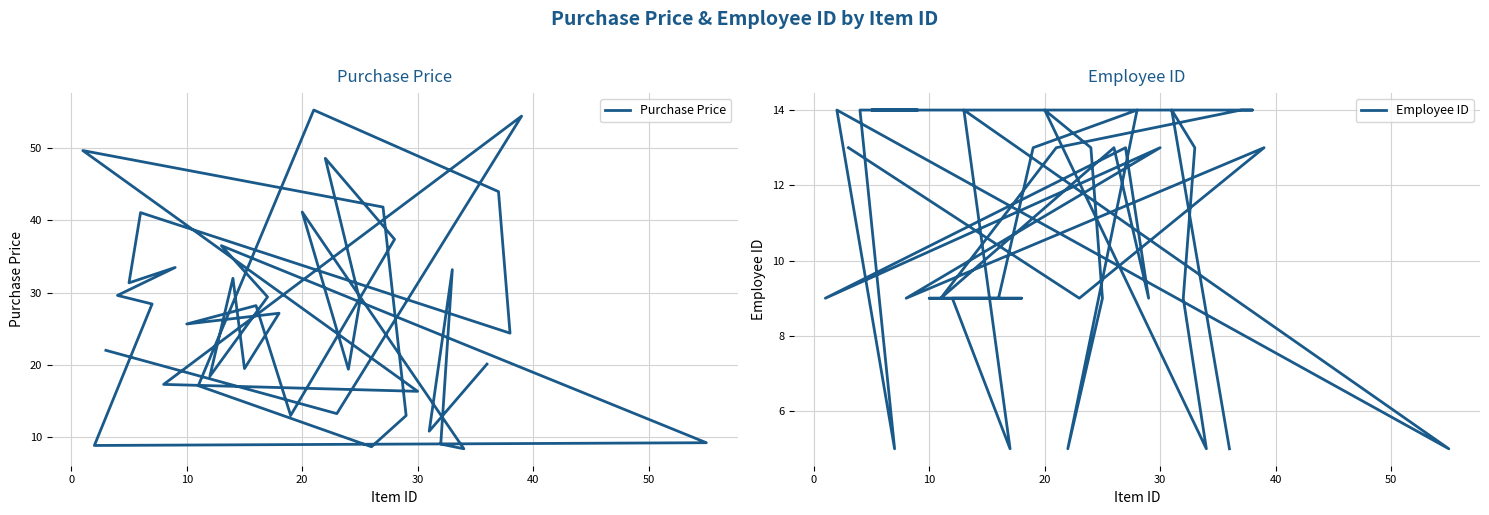

What is the greatest value displayed?

55.3